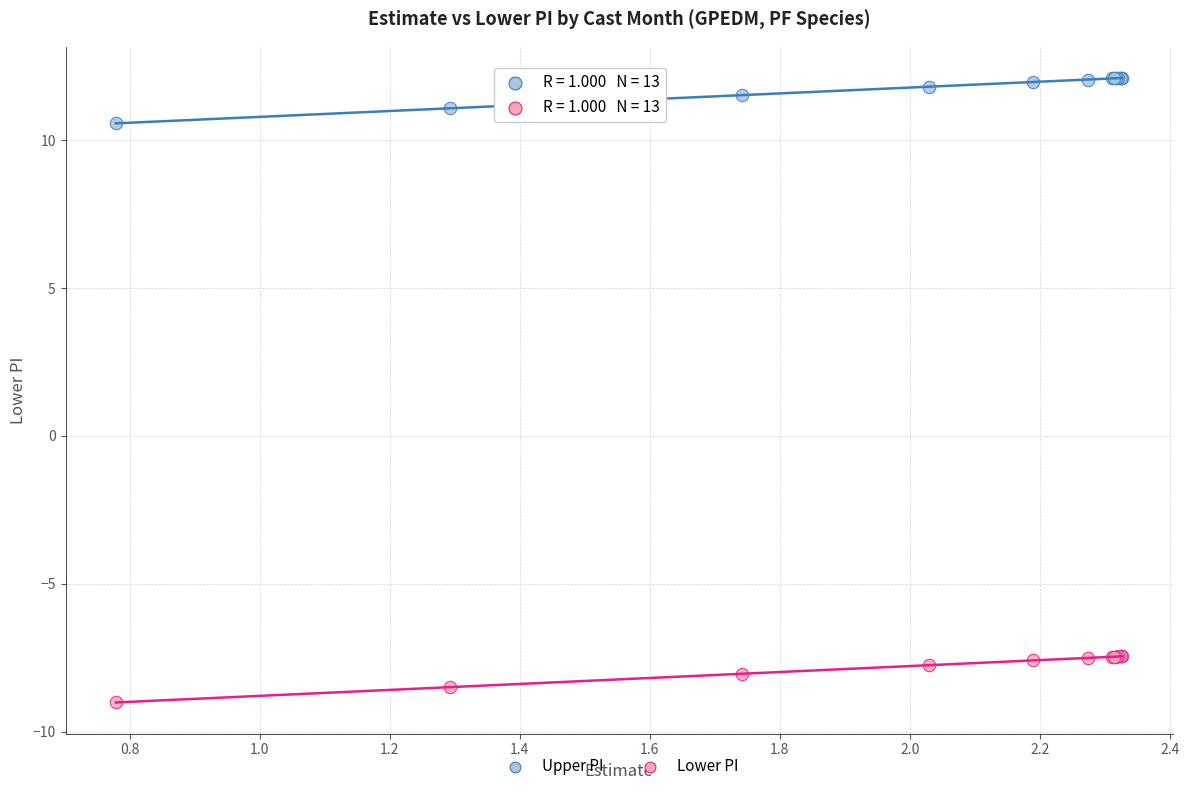

Which series has the largest Y range (max minus min)?

Lower PI